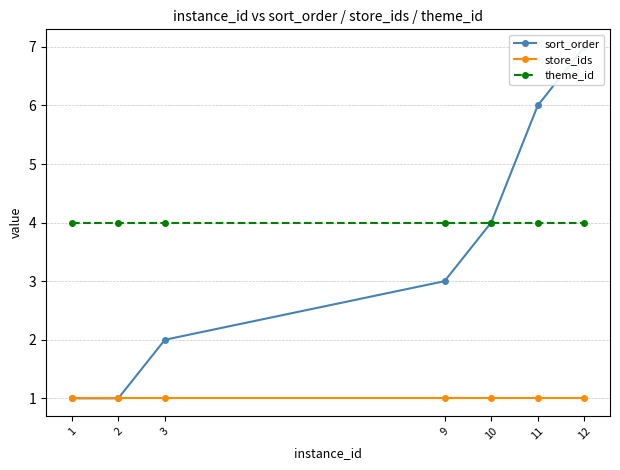

What are all the series names shown in the legend?

sort_order, store_ids, theme_id